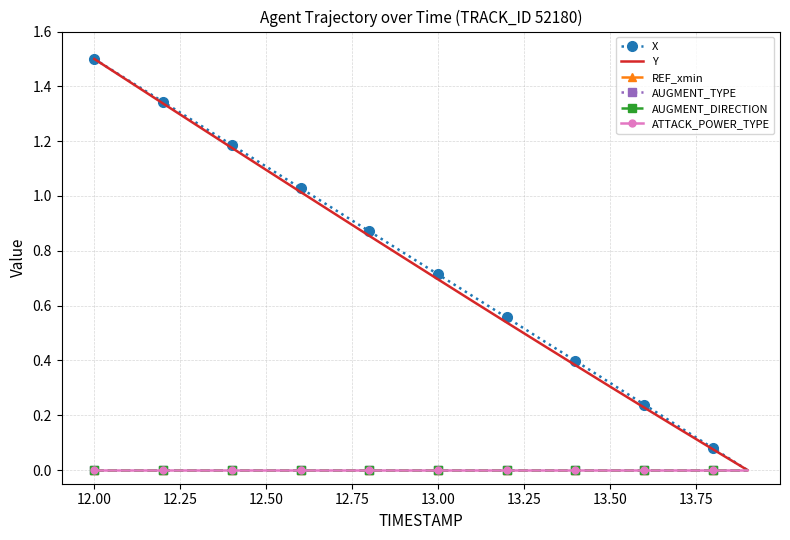

How many data points does each series have?

20